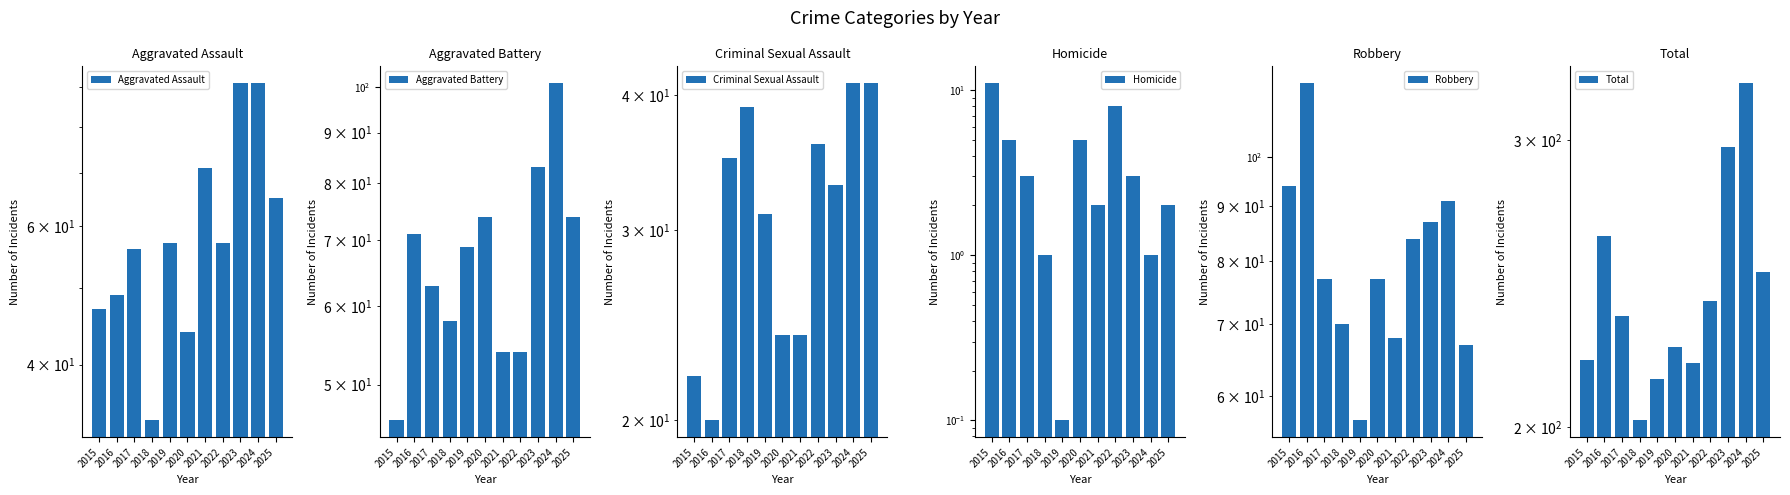

Between 2019 and 2025, which series saw the biggest shift?

Total